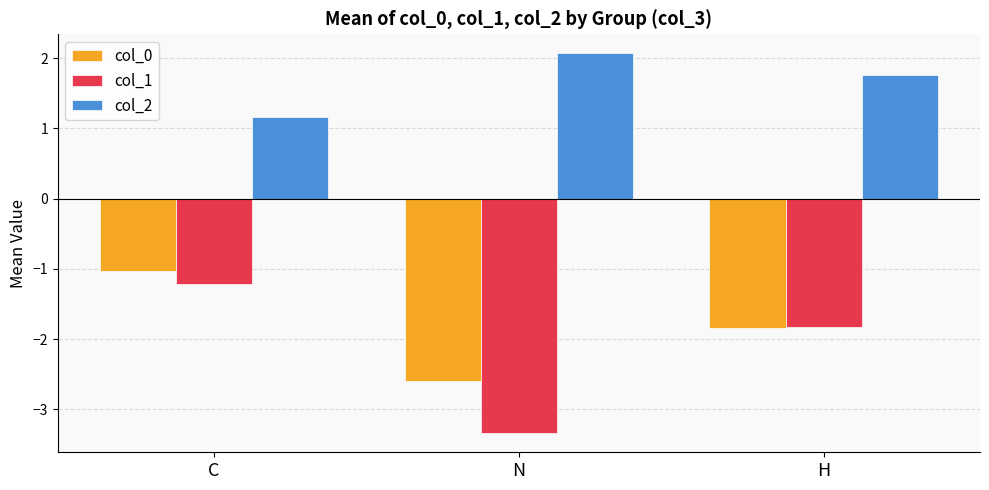

At which label is col_0 closest to -1?

C